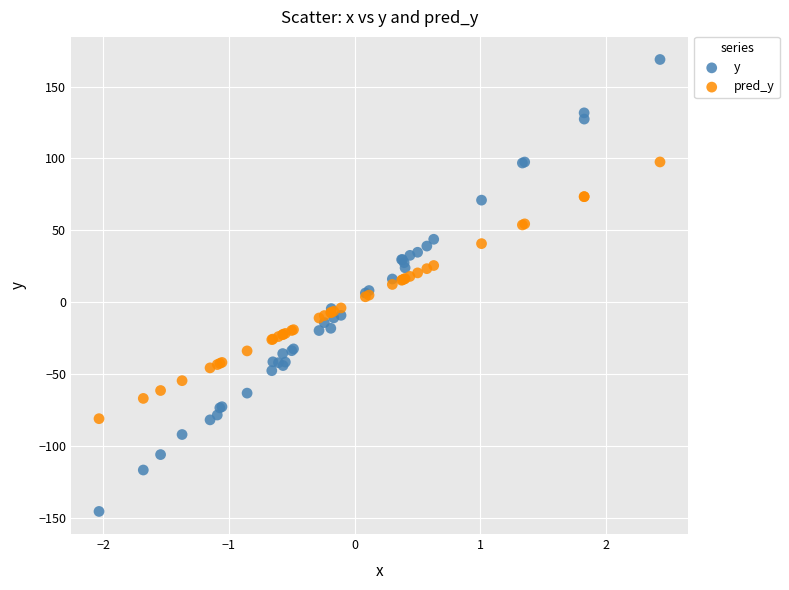

Which series has the widest spread of Y values?

y